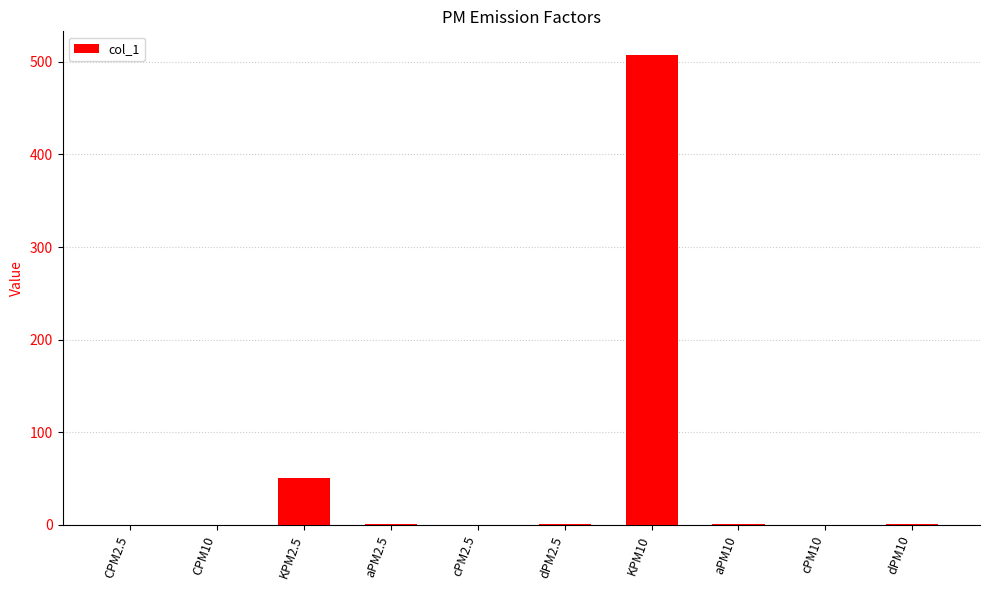

At which label is the value closest to 253?

KPM2.5